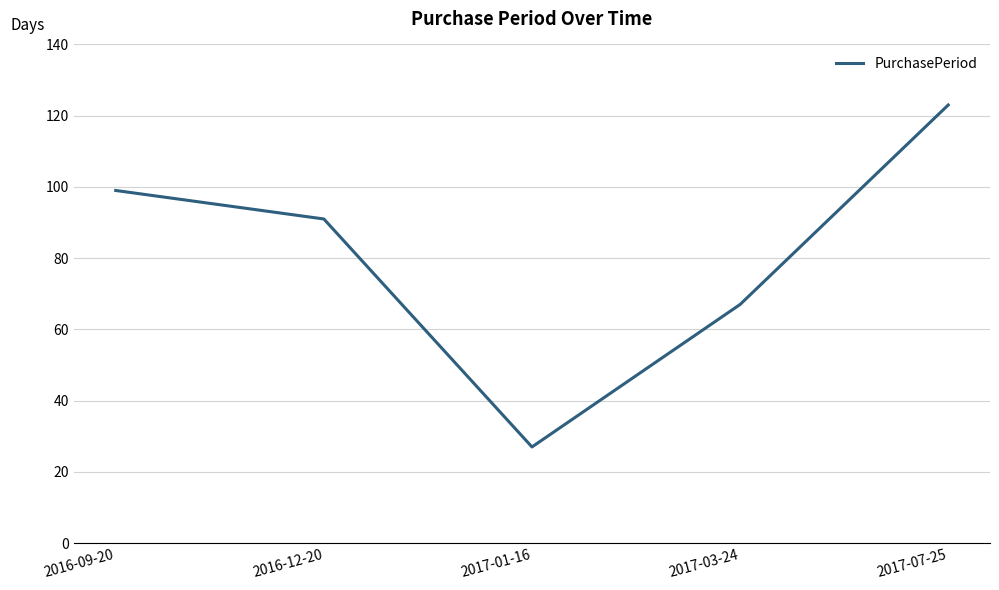

At which category does the data reach its first local valley?

2017-01-16